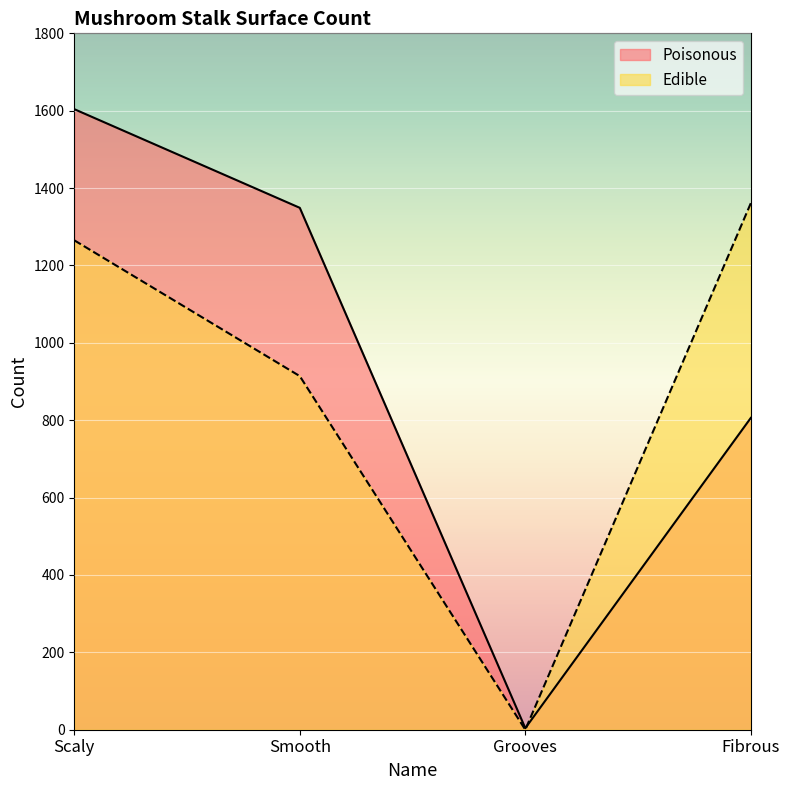

The Poisonous series shows 1604 at Scaly. True or false?

True